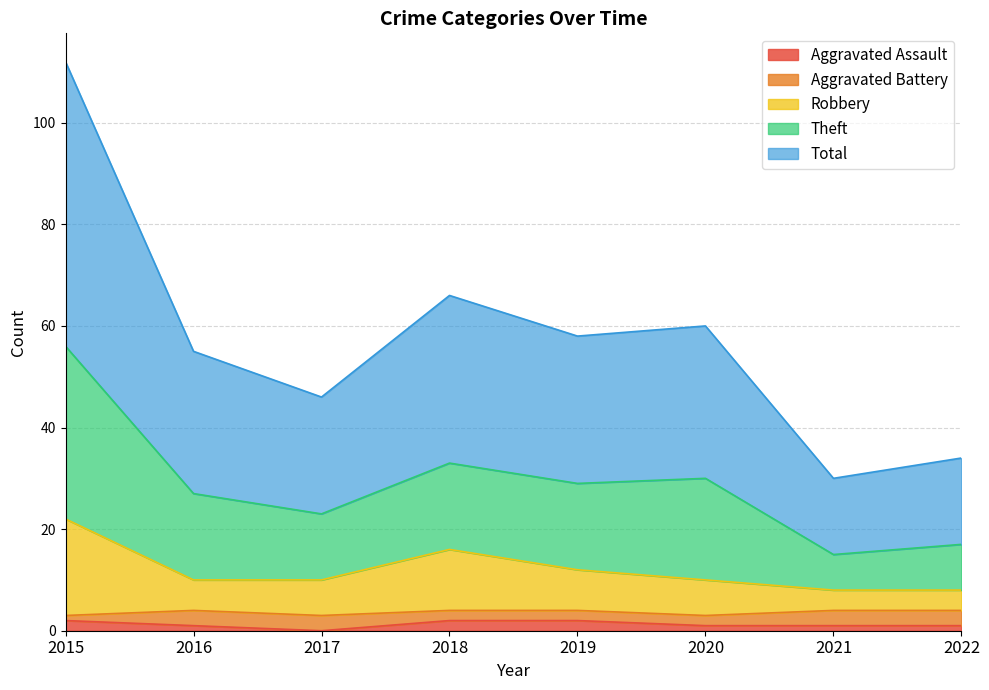

Which series changed the most between 2015 and 2021?

Theft